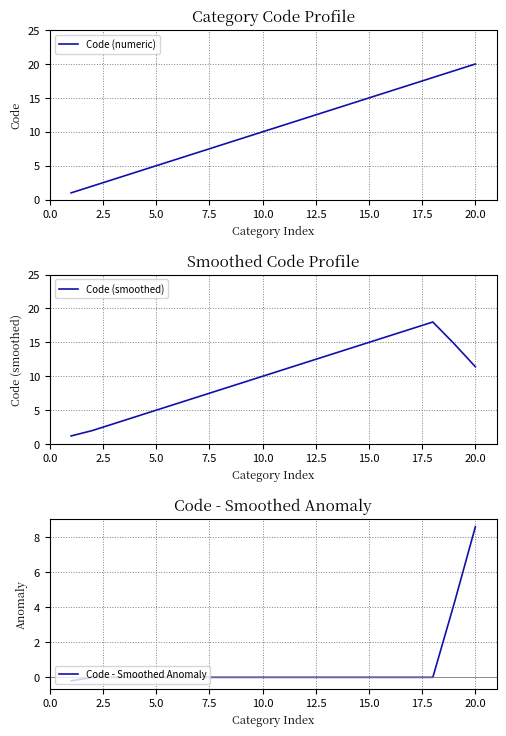

What is the difference between the maximum and second lowest values in the Code (smoothed) series?

16.0